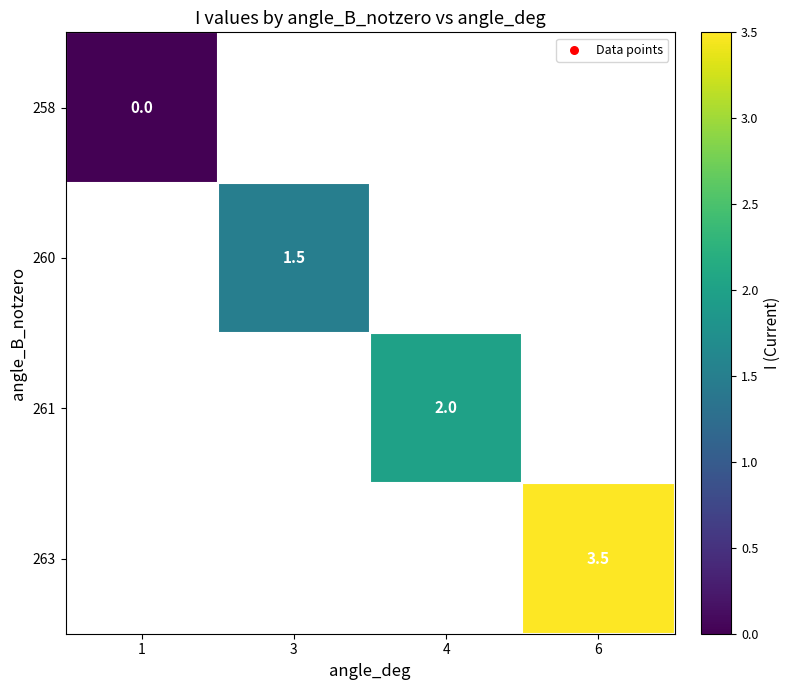

The value of 260 at 3 is 1.5. True or false?

True